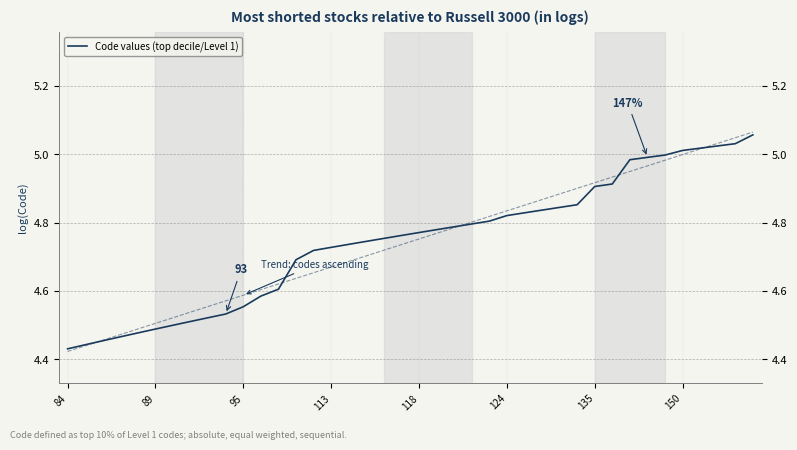

How many lines are shown in the chart?

1